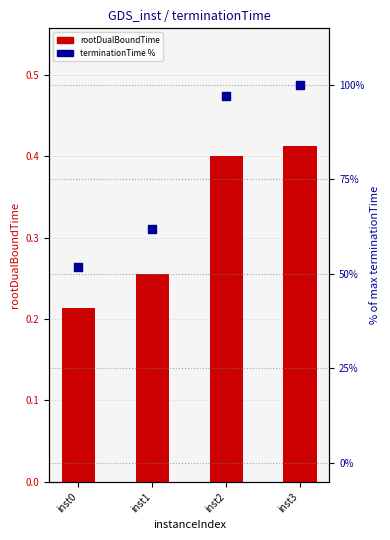

Which series has the widest spread of Y values?

terminationTime (% of max)